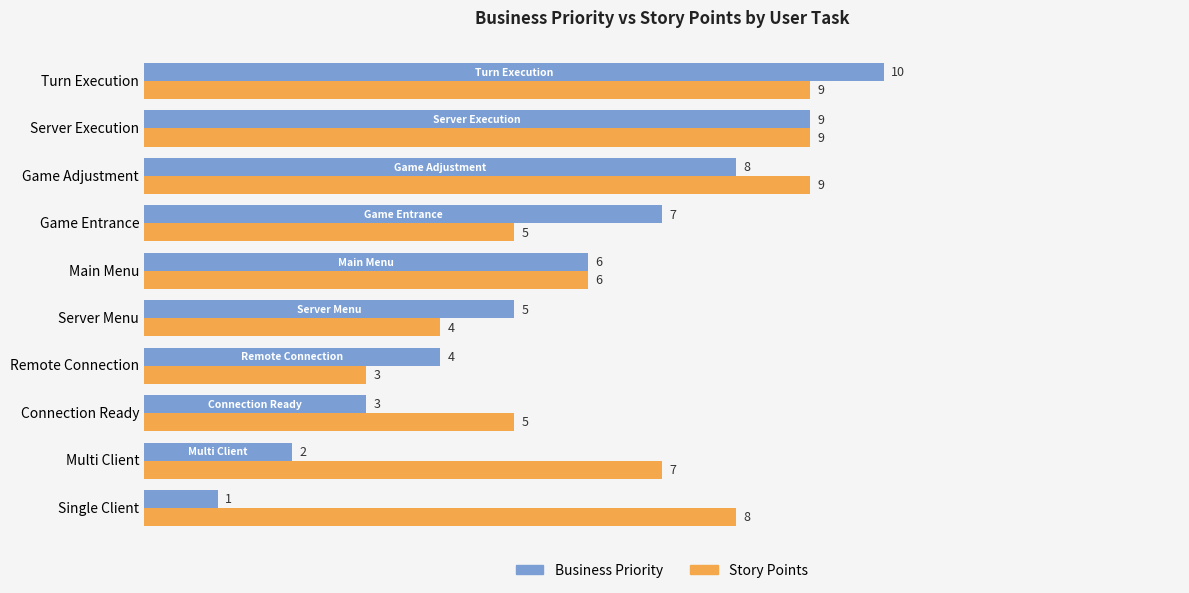

List the series in order of their overall mean, highest first.

Story Points, Business Priority